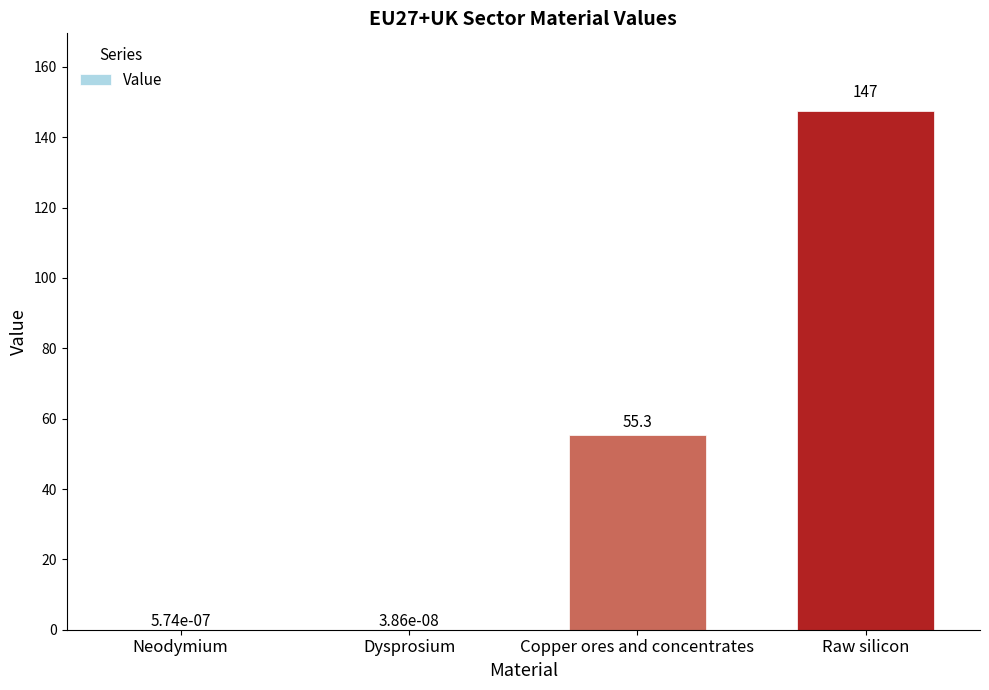

Which category has the highest value across all series?

Raw silicon